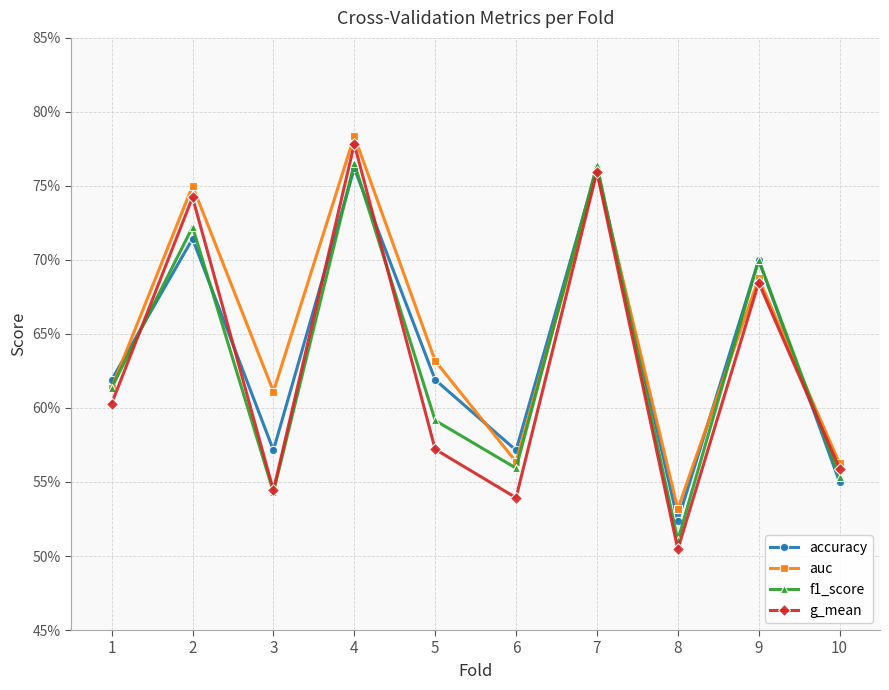

After their last crossing, which series has the higher values: auc or accuracy?

auc